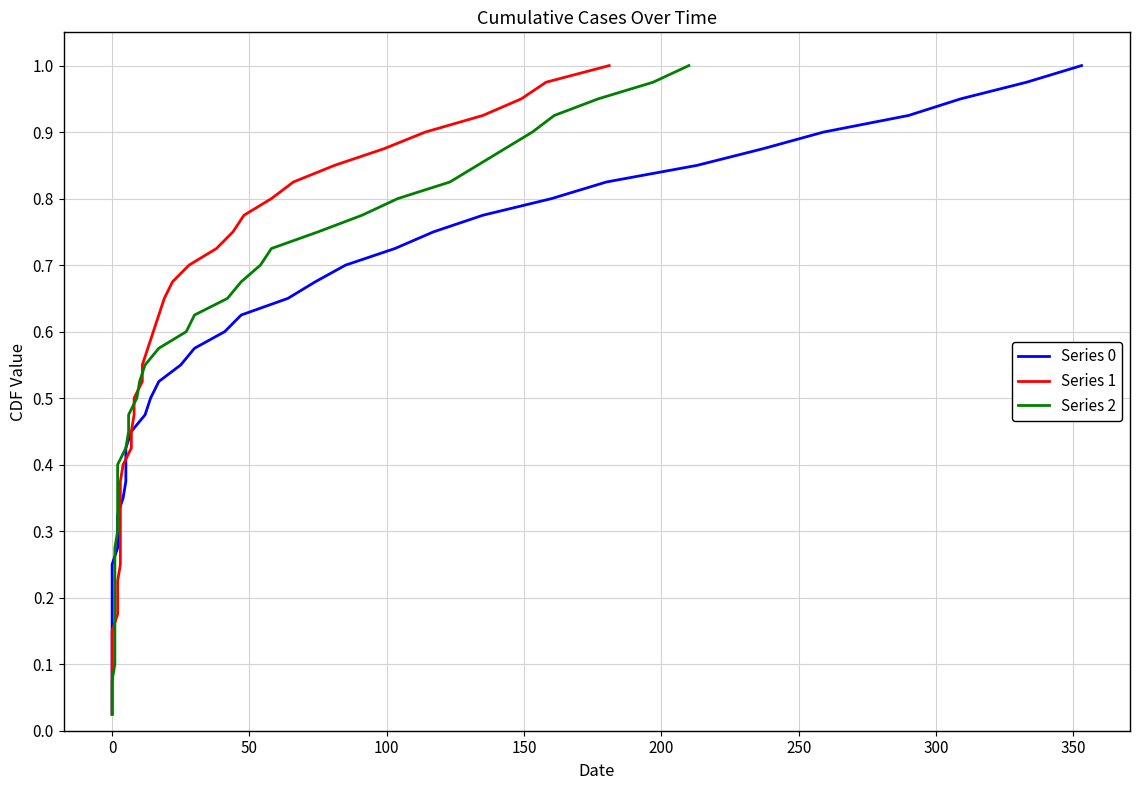

What is the highest value of the Series 0 series?

1.0